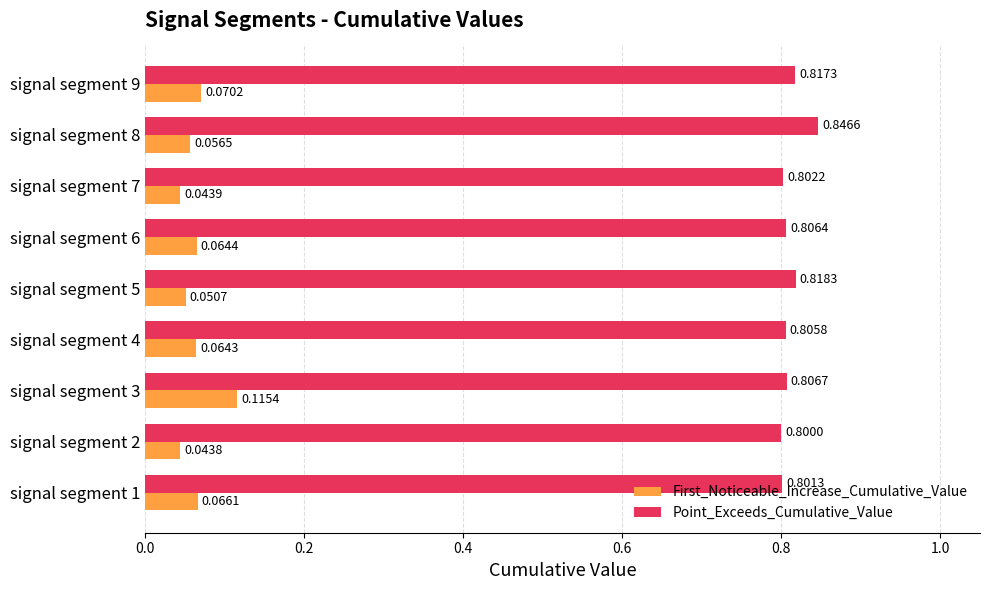

At which label does First_Noticeable_Increase_Cumulative_Value reach its peak?

signal segment 3